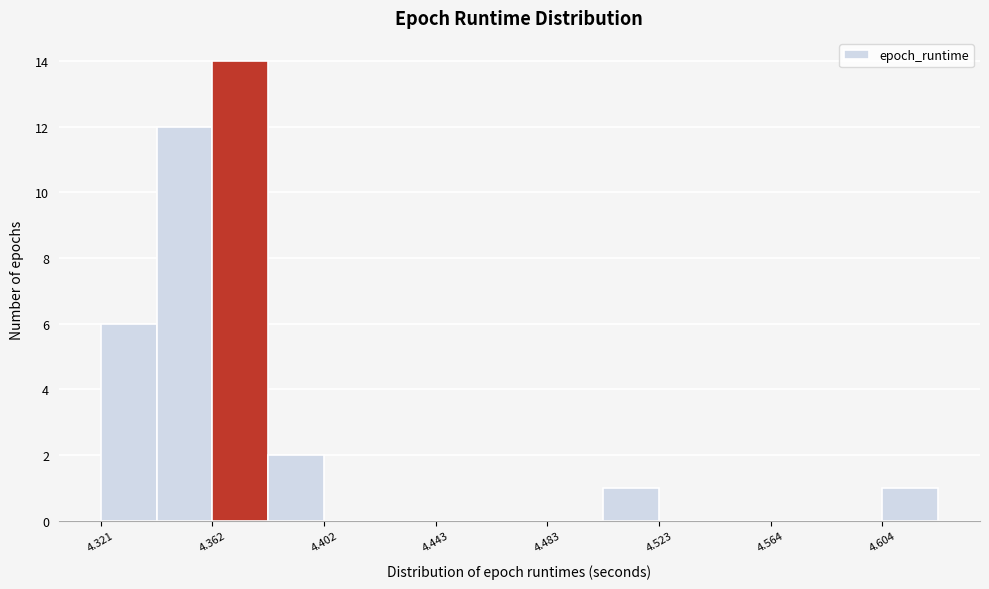

Reading left to right, list every bar in this chart as the range it spans on the x-axis followed by its height. Neither the bar edges nor the heights are printed on the chart, so give them approximately, as read against the axes.

4.320 to 4.340: 6
4.340 to 4.360: 12
4.360 to 4.380: 14
4.380 to 4.400: 2
4.400 to 4.420: 0
4.420 to 4.445: 0
4.445 to 4.465: 0
4.465 to 4.485: 0
4.485 to 4.505: 0
4.505 to 4.525: 1
4.525 to 4.545: 0
4.545 to 4.565: 0
4.565 to 4.585: 0
4.585 to 4.605: 0
4.605 to 4.625: 1